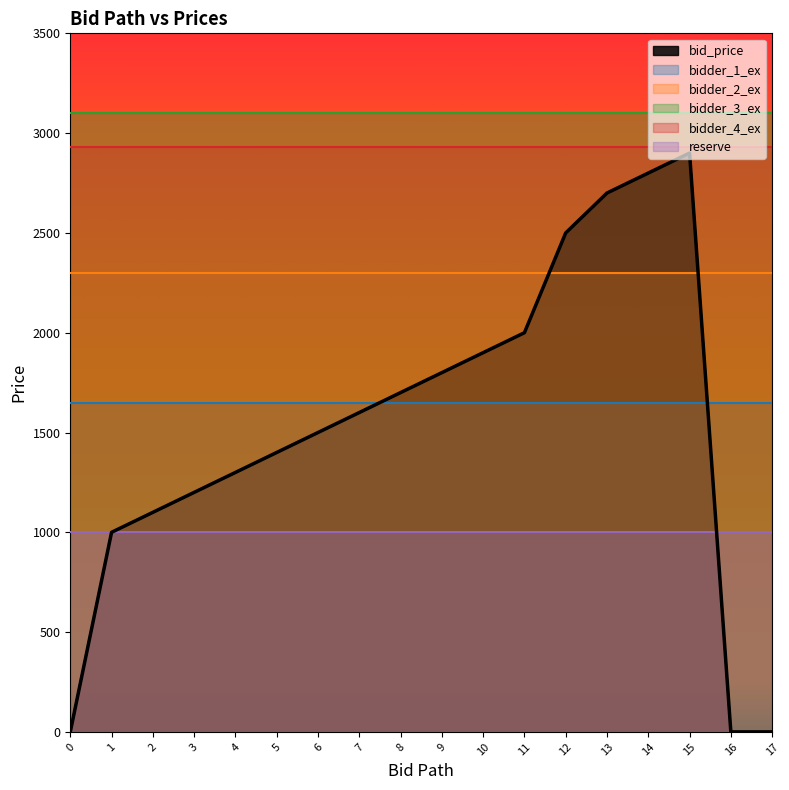

How many lines are shown in the chart?

6